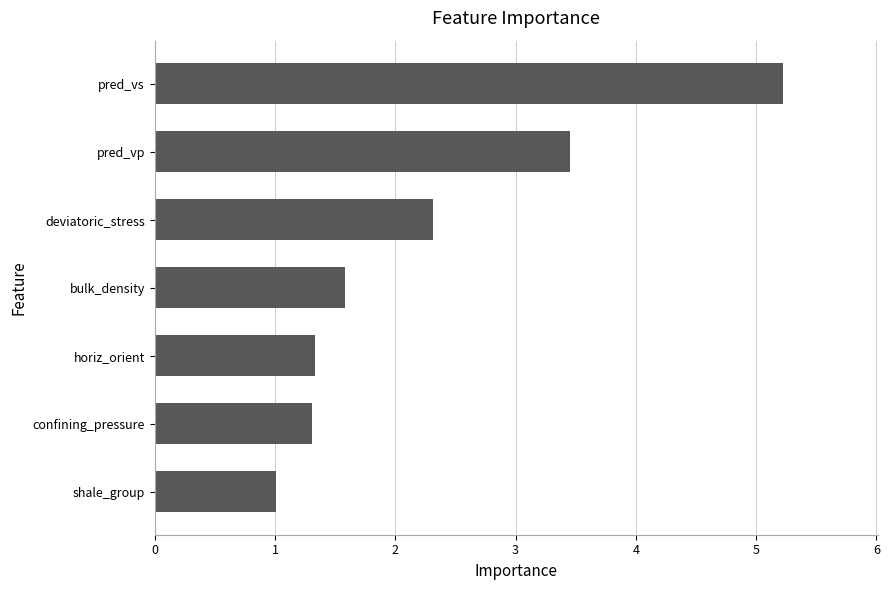

The value at horiz_orient is 1.3. True or false?

True